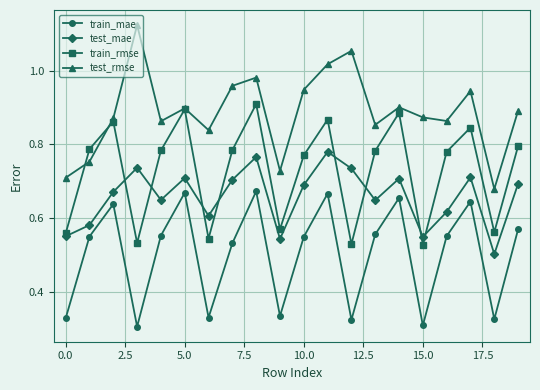

Which series has the largest total across all categories?

test_rmse